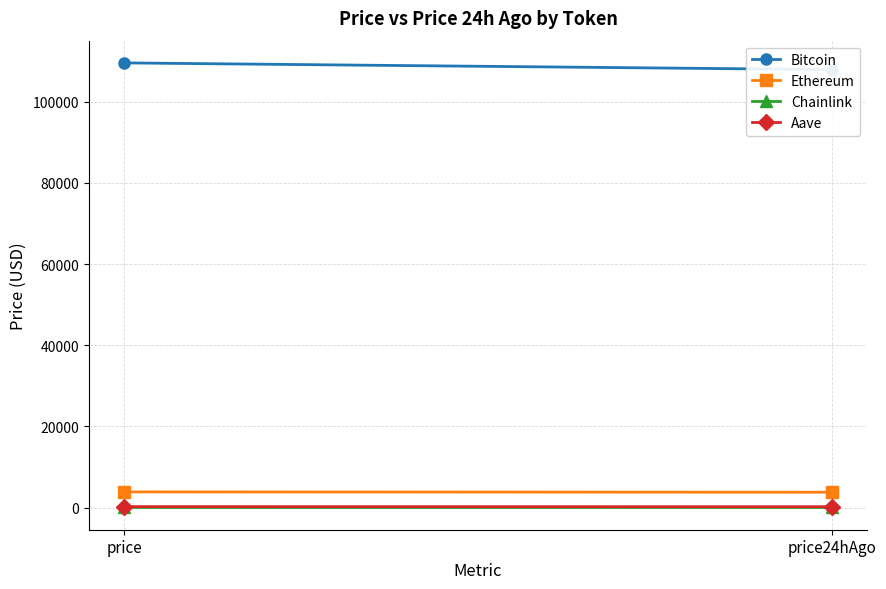

The Bitcoin series shows 107891.0 at price24hAgo. True or false?

True